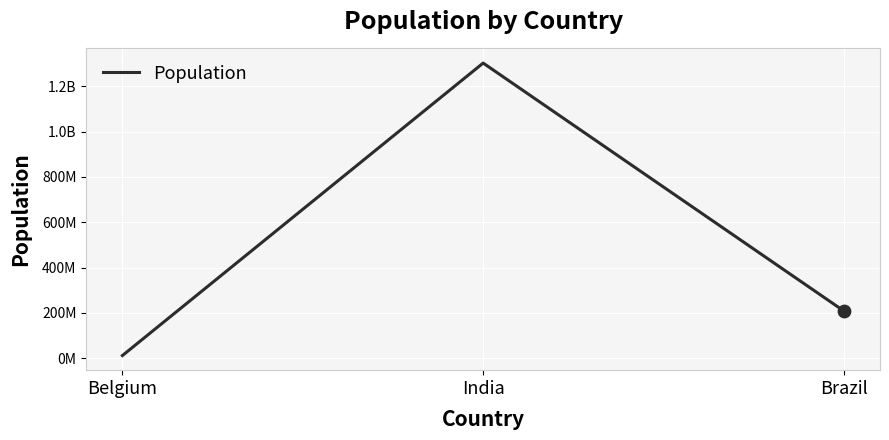

What is the ratio of the value at Brazil to the value at Belgium?

18.6